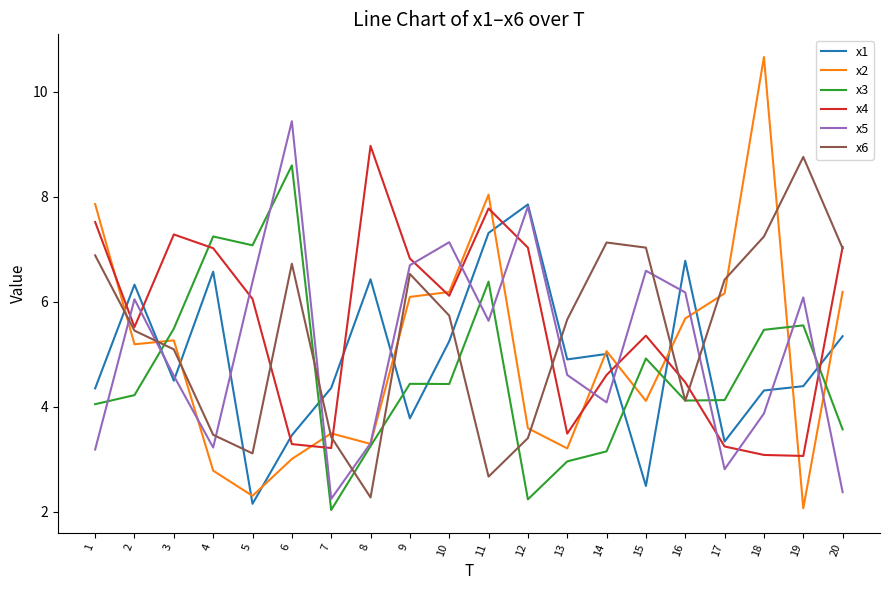

True or false: x4 has a value of 6.1 at 10.

True